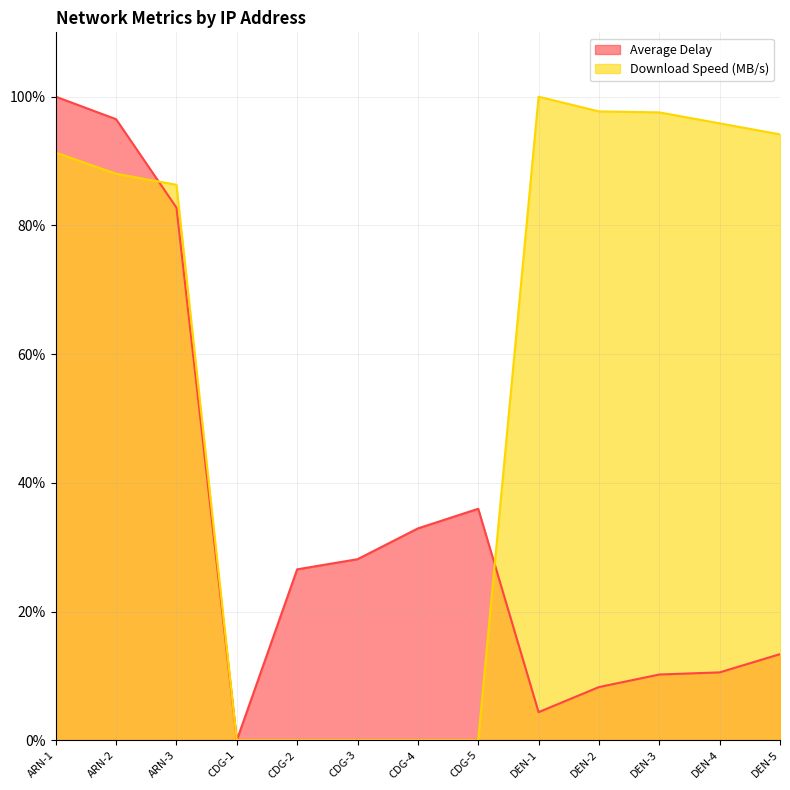

Which series changed the most between ARN-1 and DEN-1?

Average Delay